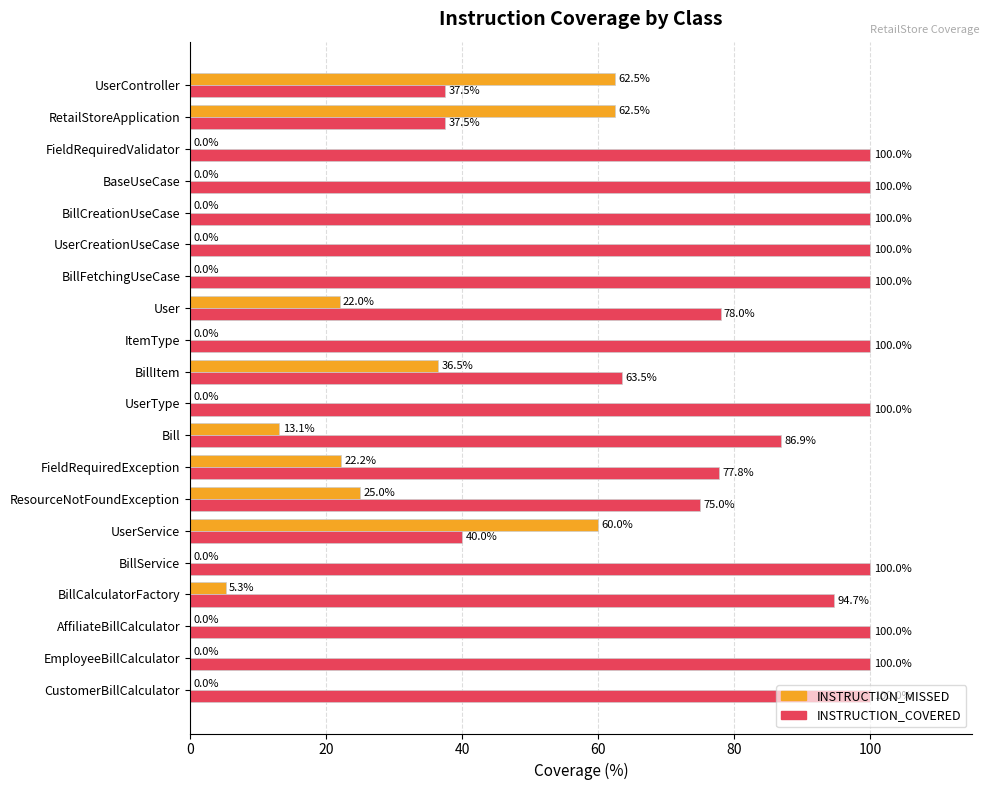

True or false: INSTRUCTION_MISSED has a value of 31.9 at BillCreationUseCase.

False